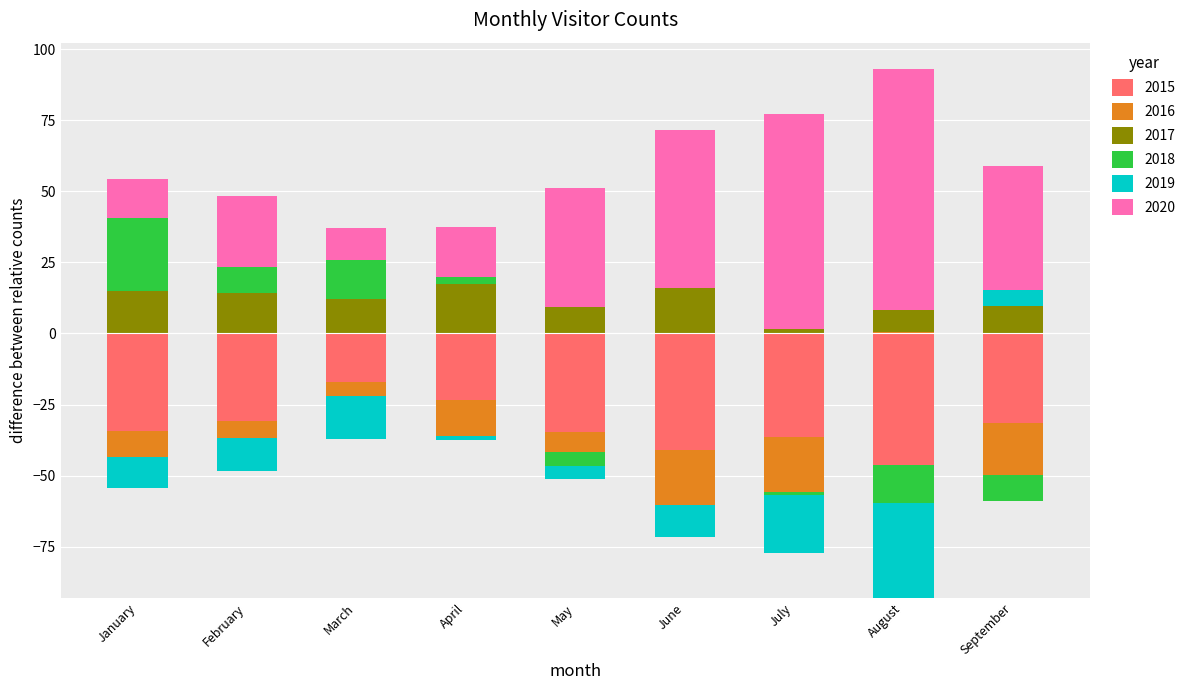

How many groups of bars are there?

9